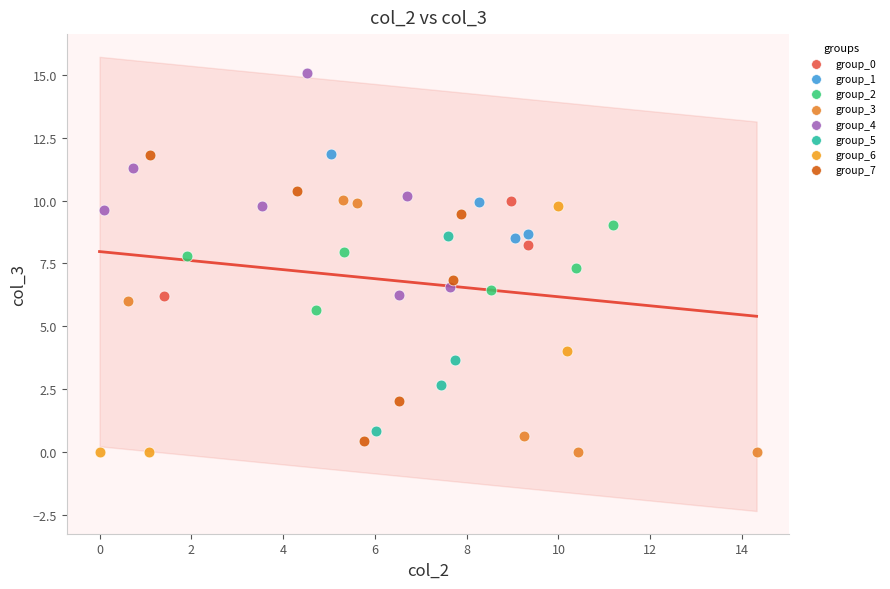

Which series contains the highest Y value?

group_4